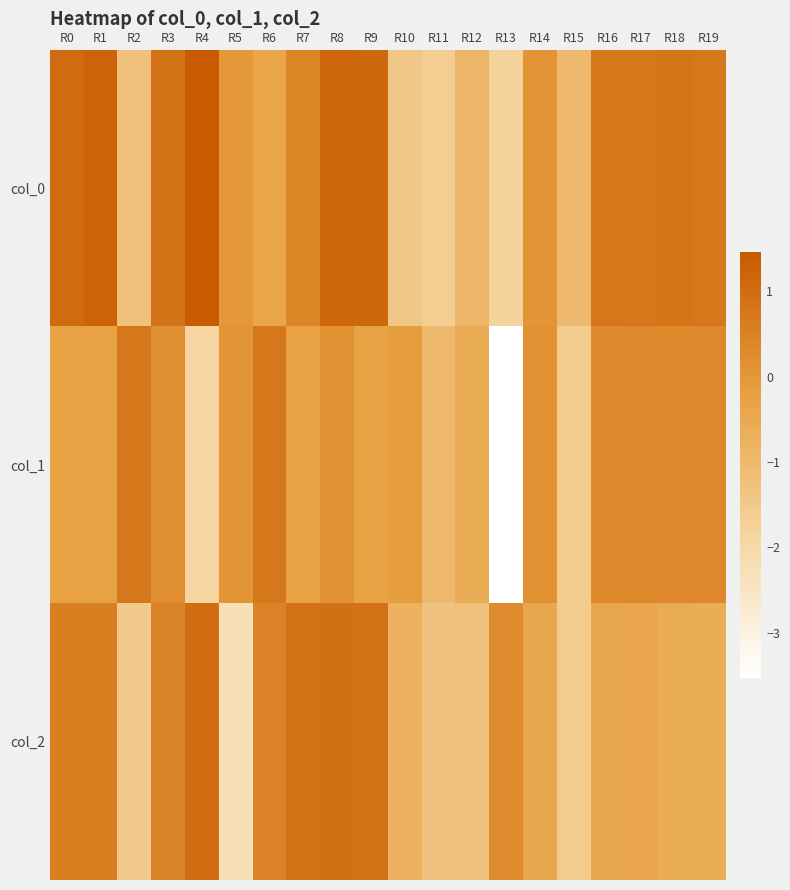

Which category has the lowest value across all series?

R13